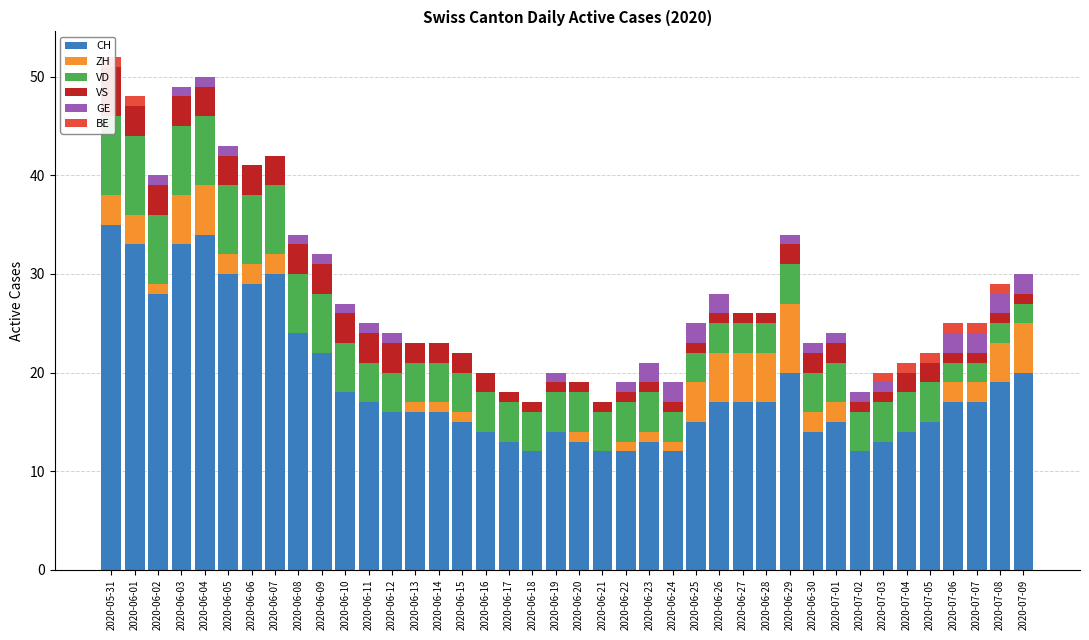

At which label does CH reach its peak?

2020-05-31